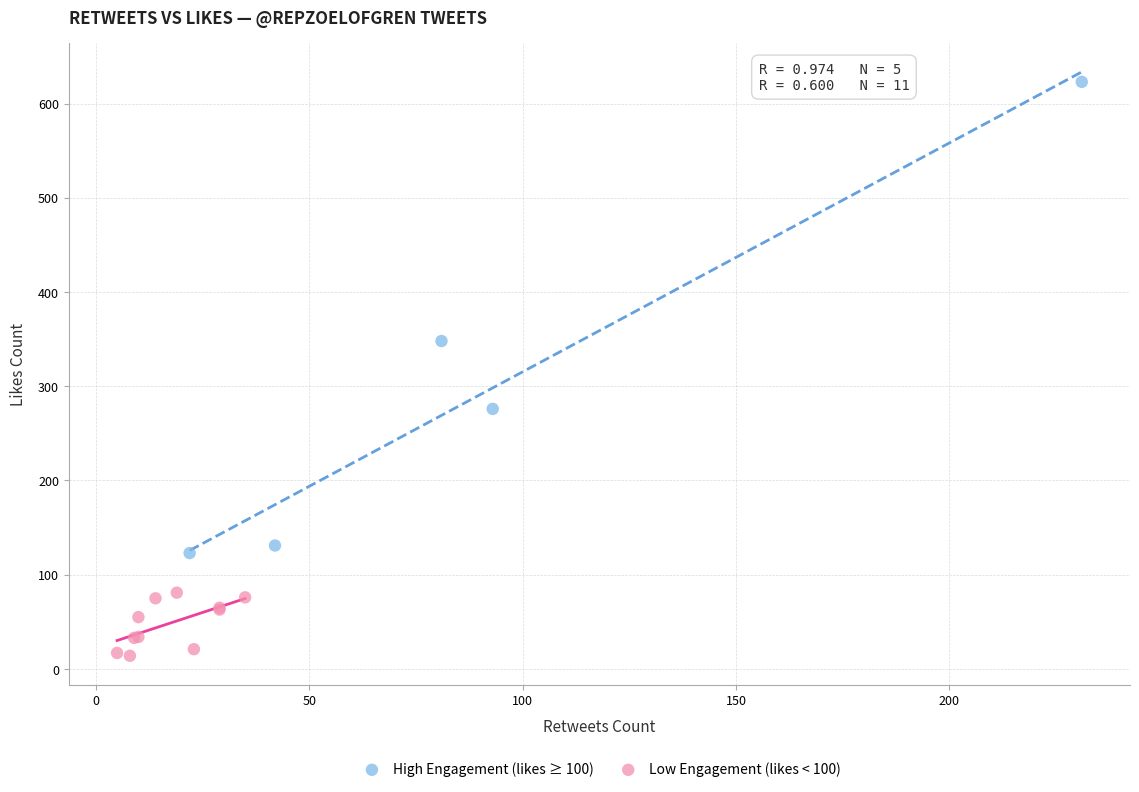

Which series has the largest Y range (max minus min)?

High Engagement (likes ≥ 100)